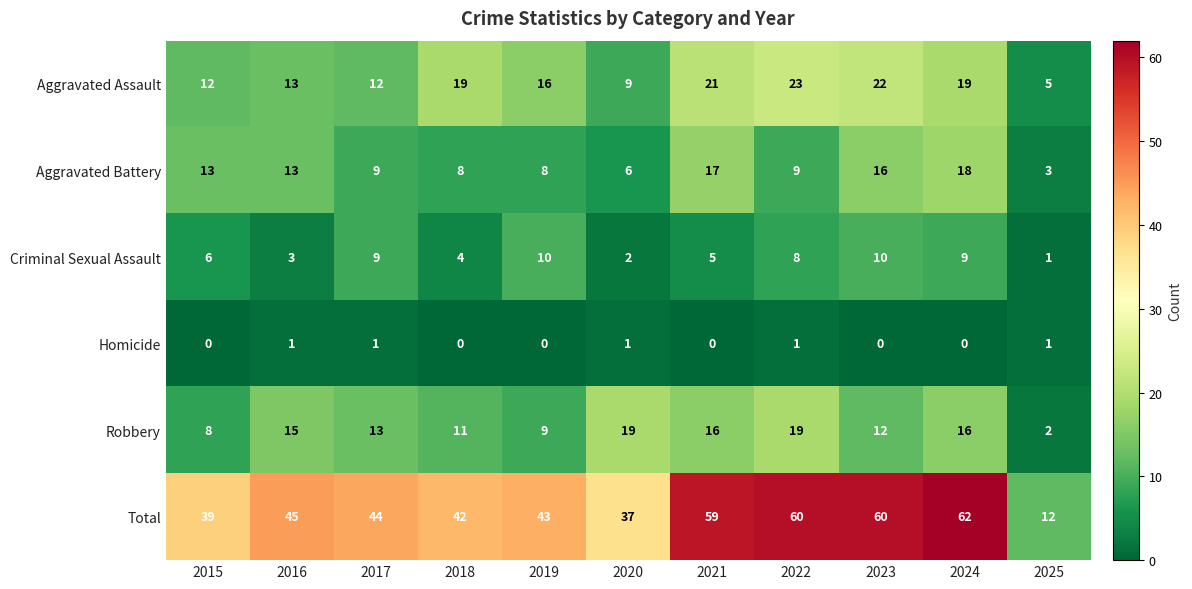

What is the difference between the Aggravated Assault values at 2019 and 2015?

4